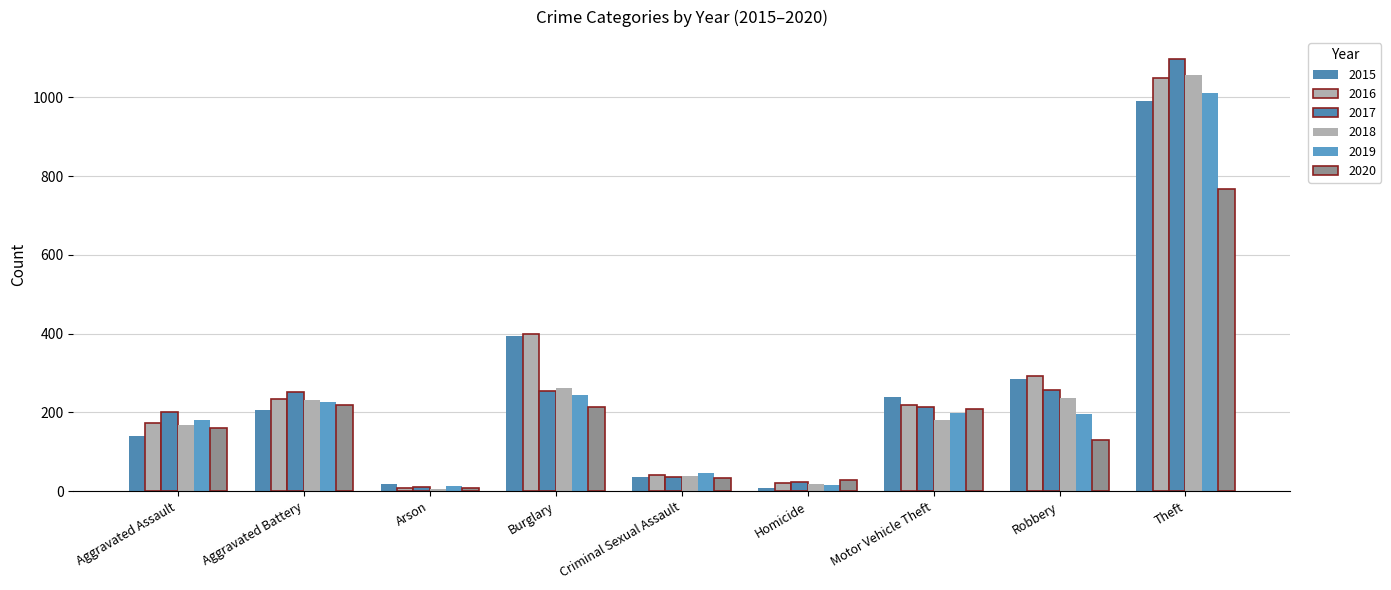

Which has a higher value, Theft or Aggravated Battery?

Theft